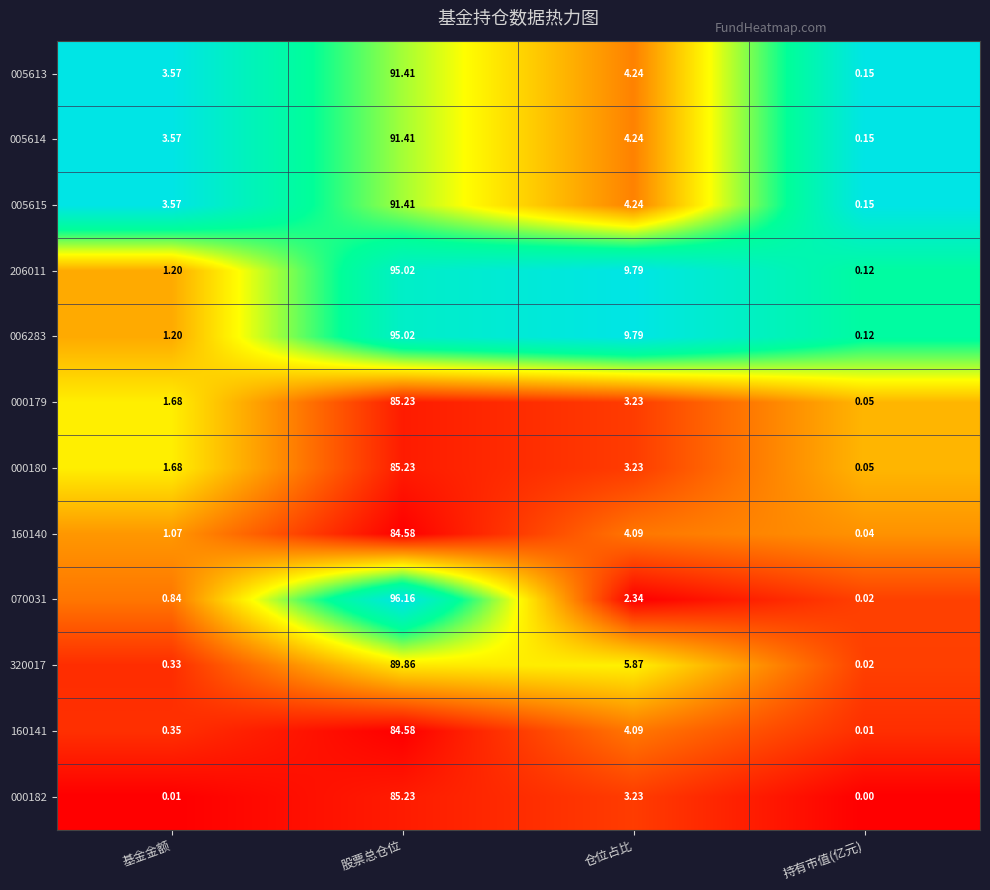

Which category has the highest value in the 160141 series?

股票总仓位